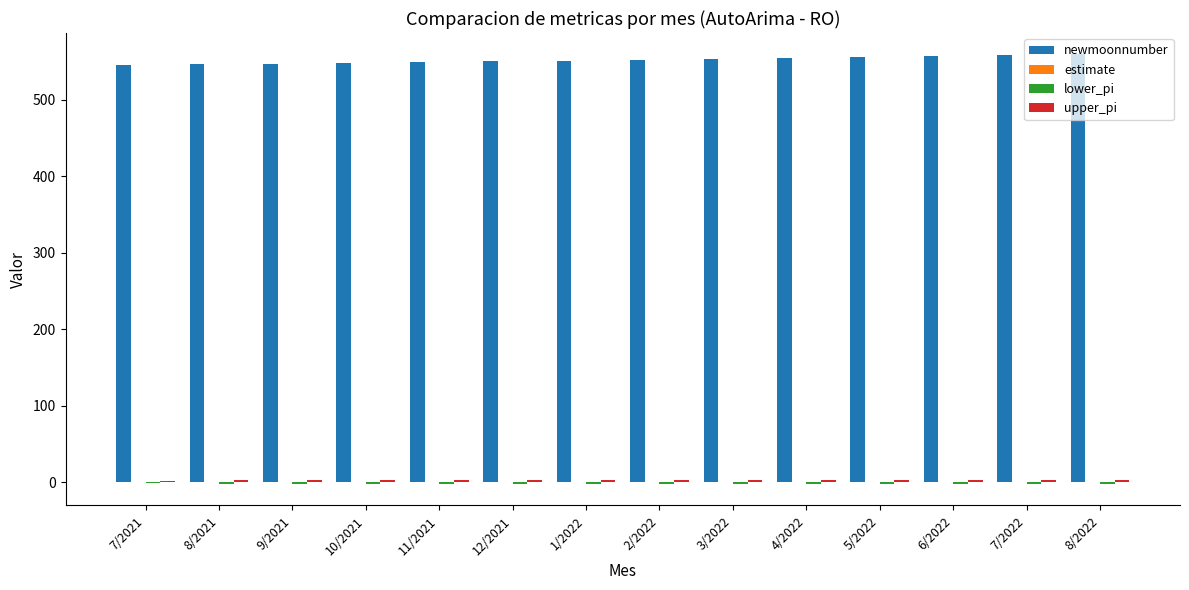

The newmoonnumber series shows 548.0 at 10/2021. True or false?

True